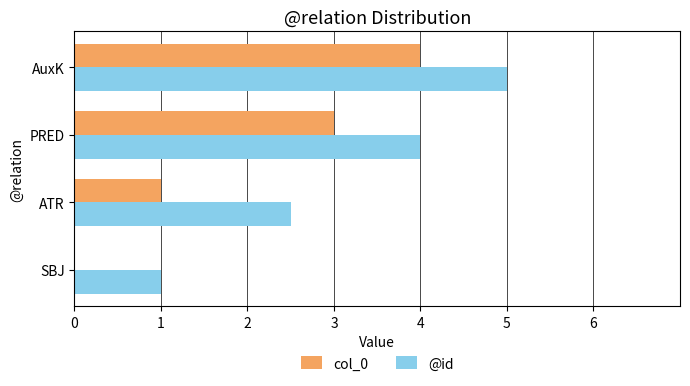

What is the approximate value of @id at ATR?

2.5